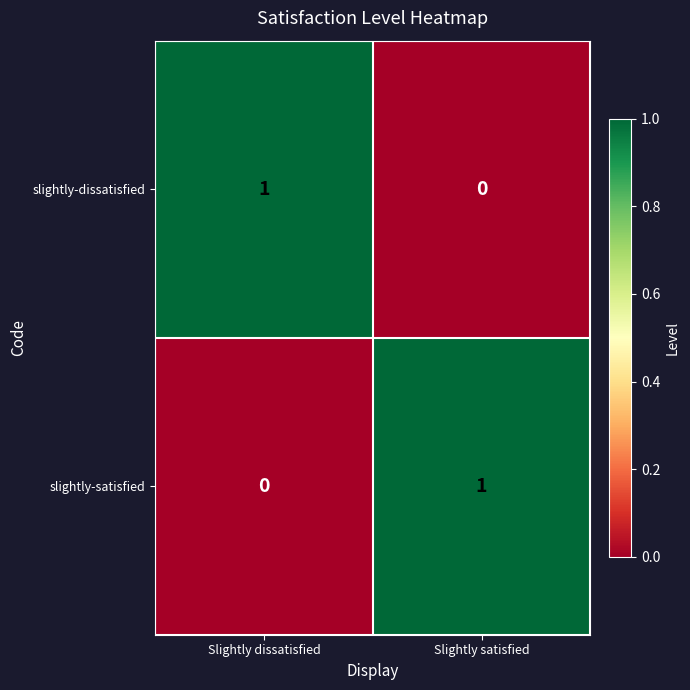

True or false: slightly-dissatisfied has a value of 1 at Slightly satisfied.

False